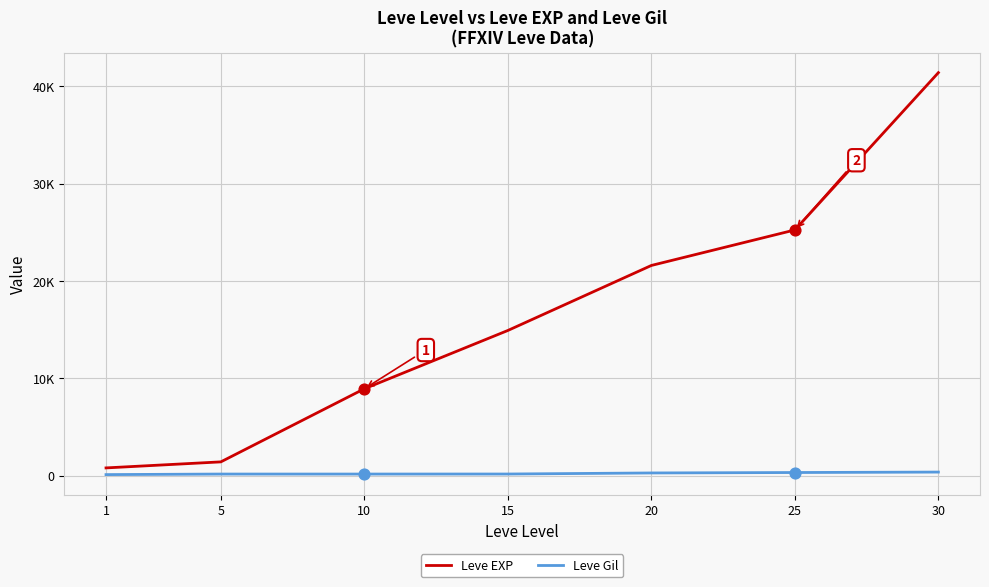

What are all the series names shown in the legend?

Leve EXP, Leve Gil